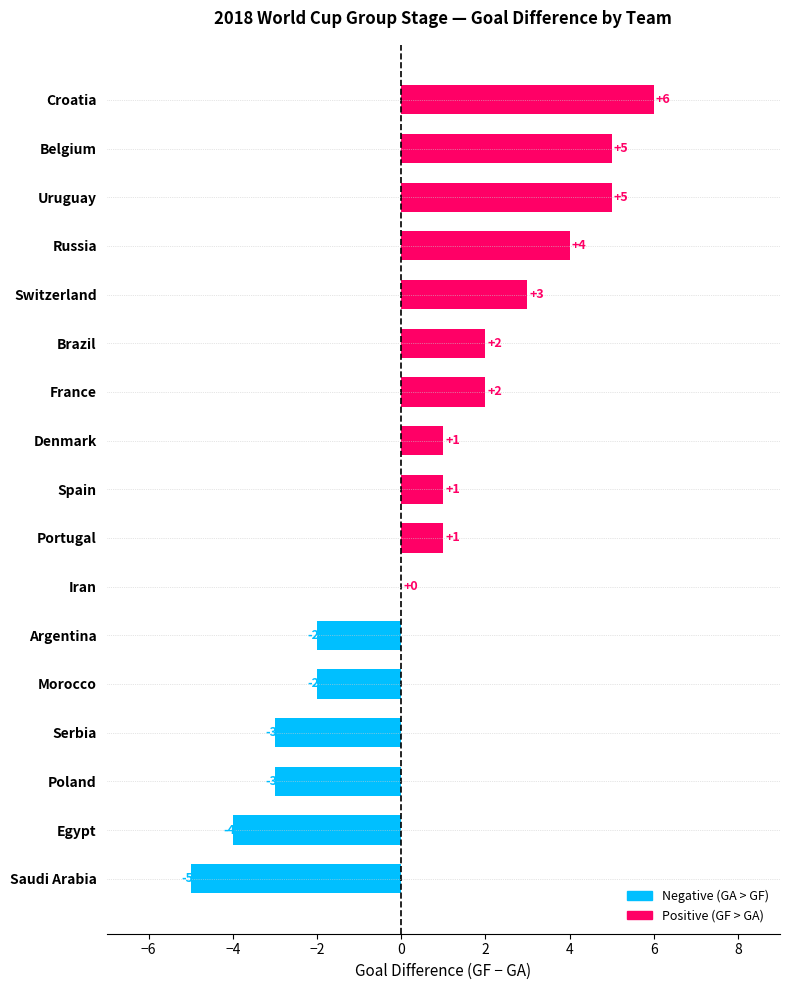

Does the chart contain stacked bars?

No